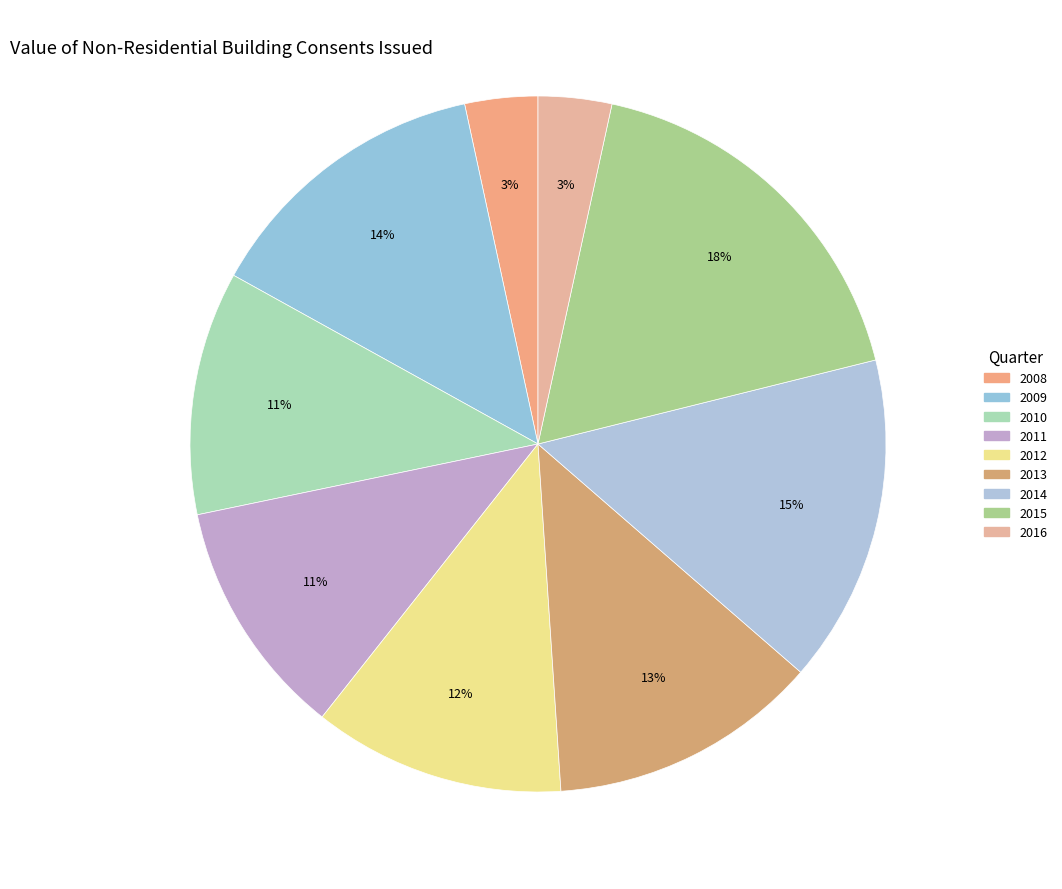

How many slices are in this pie chart?

9